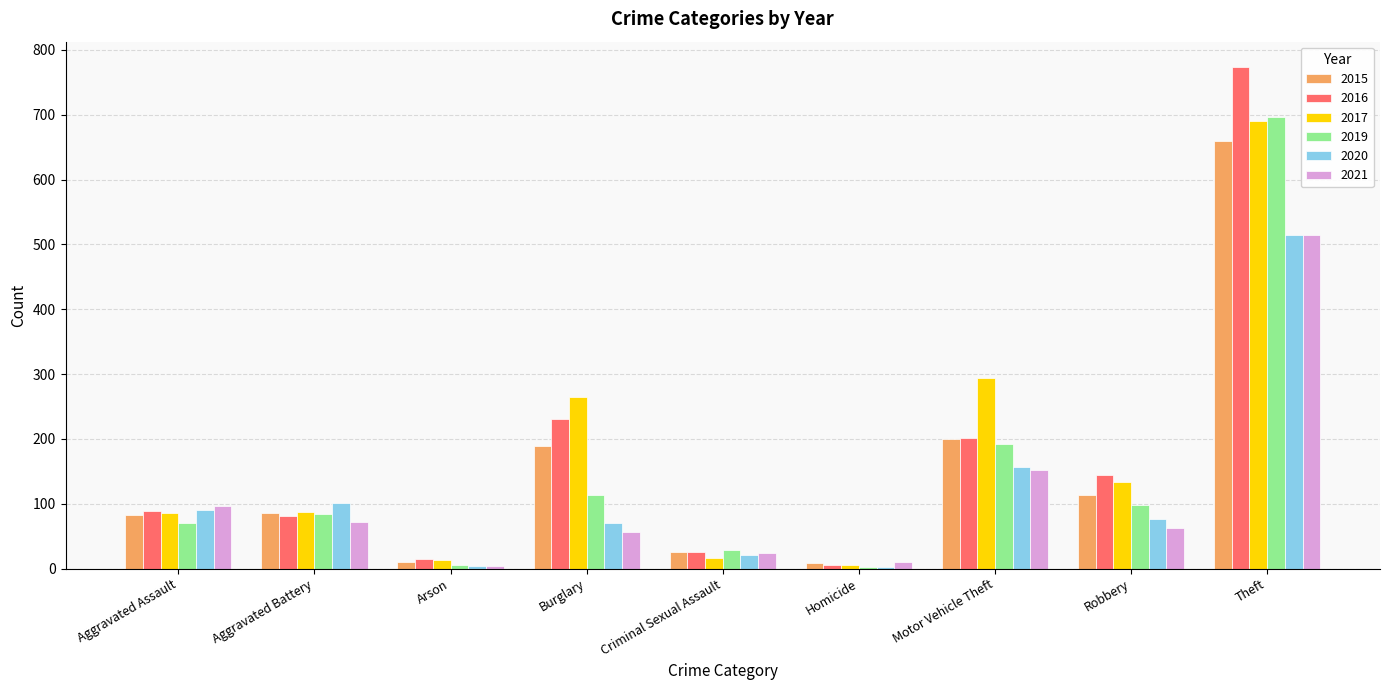

At which label does 2020 first exceed 76?

Aggravated Assault